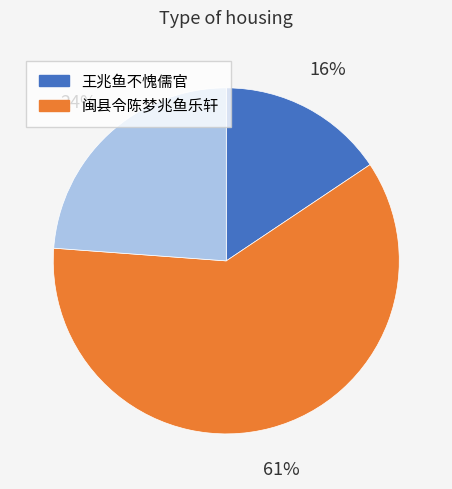

To the nearest percent, what is the average slice percentage?

33%